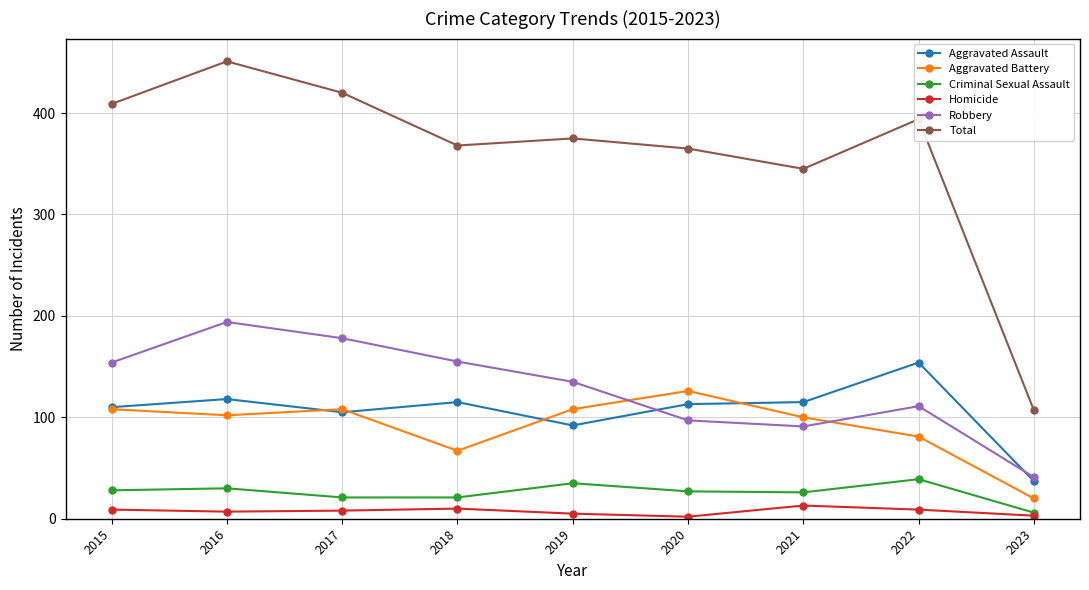

At which category does Aggravated Battery reach its first local peak?

2017